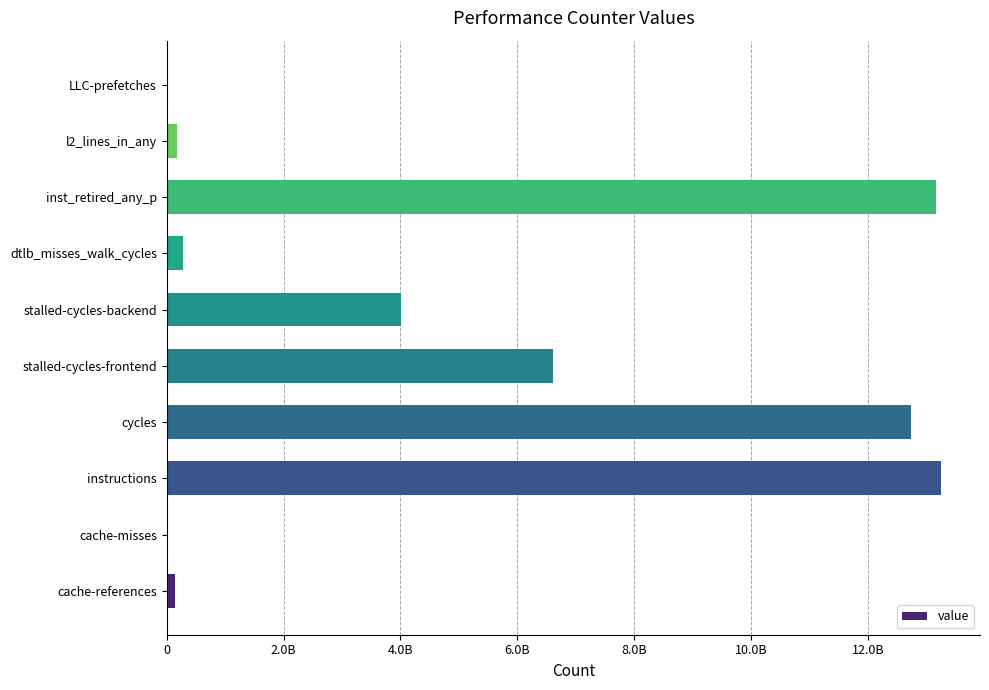

Are the bars horizontal?

Yes